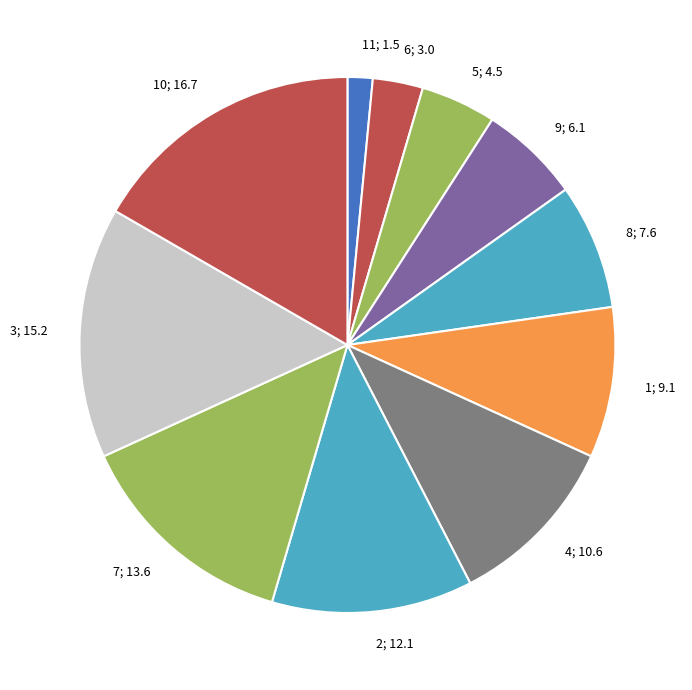

Does any single category account for the majority?

No